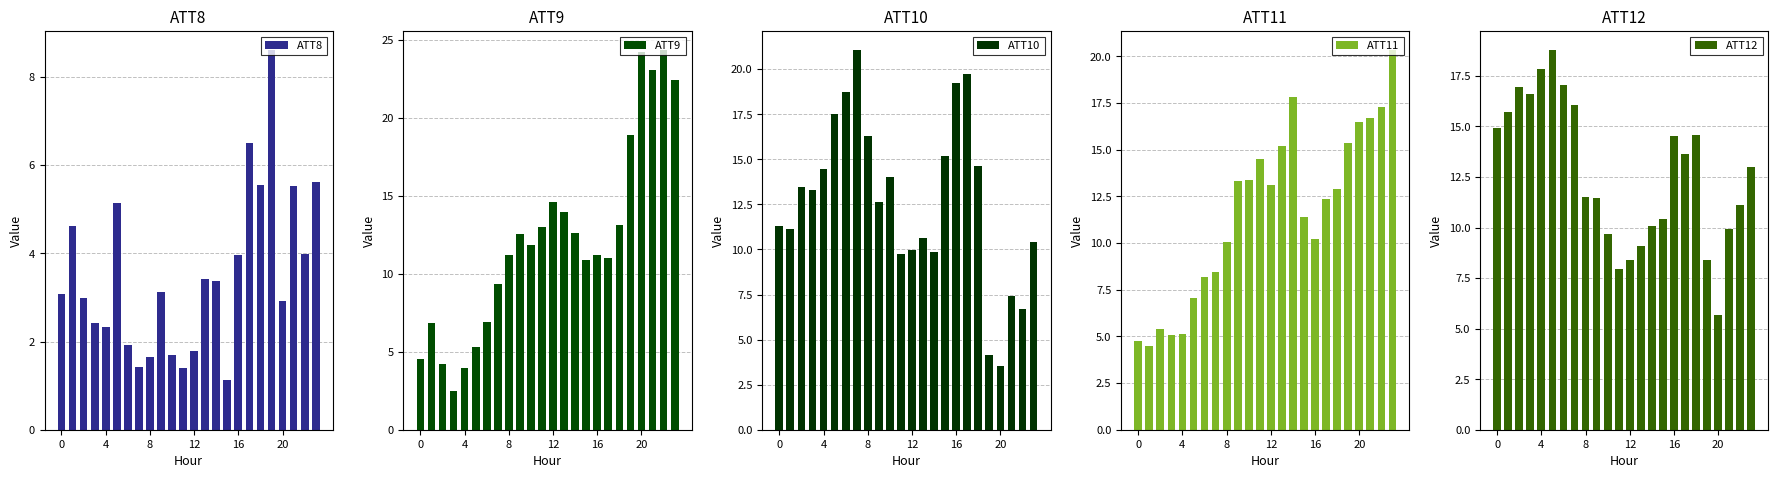

What is the label of the 10th bar from the right?

14